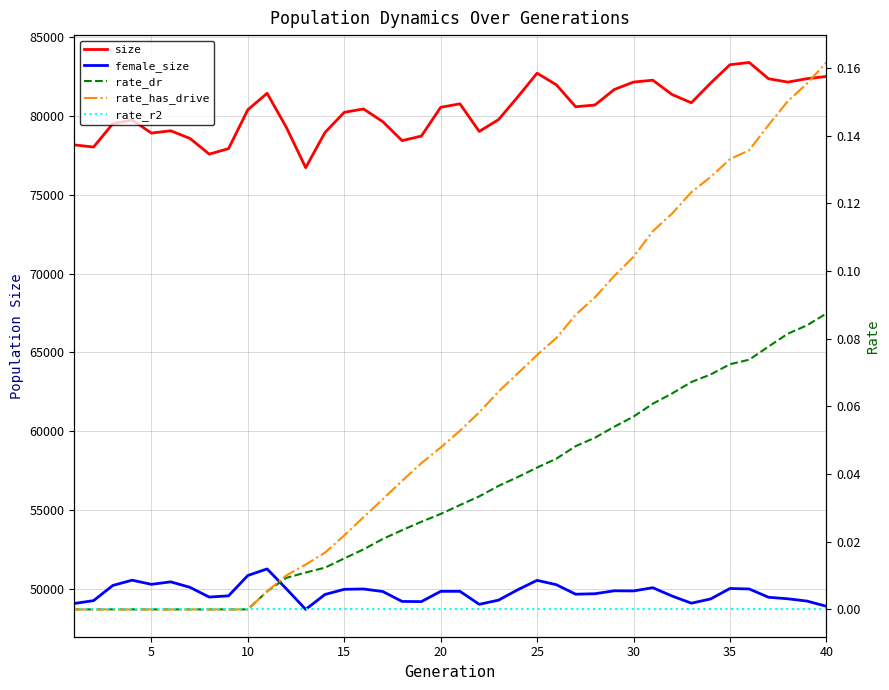

What is the greatest value displayed?

83394.0